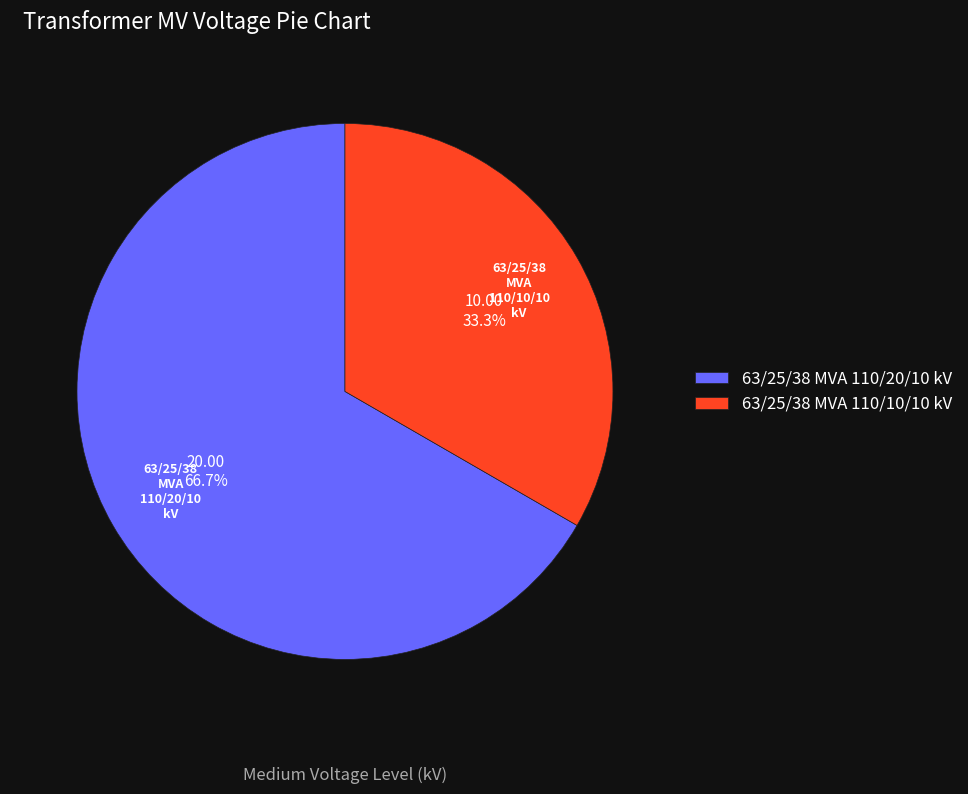

The 63/25/38 MVA 110/10/10 kV slice represents 42% of the pie. True or false?

False